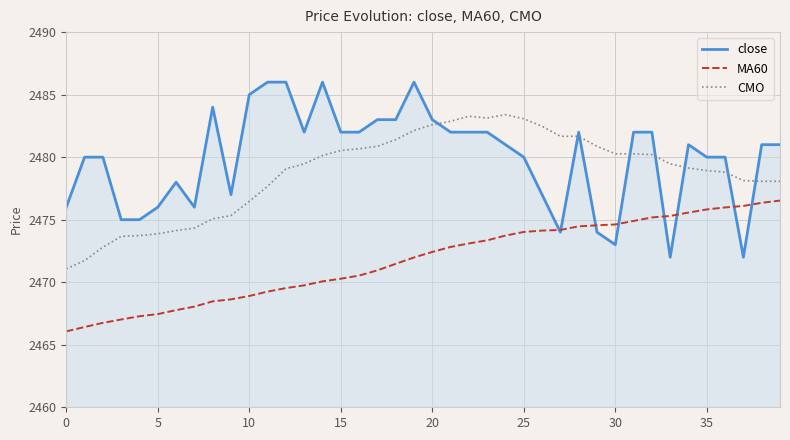

What is the minimum value shown in the chart?

2466.1